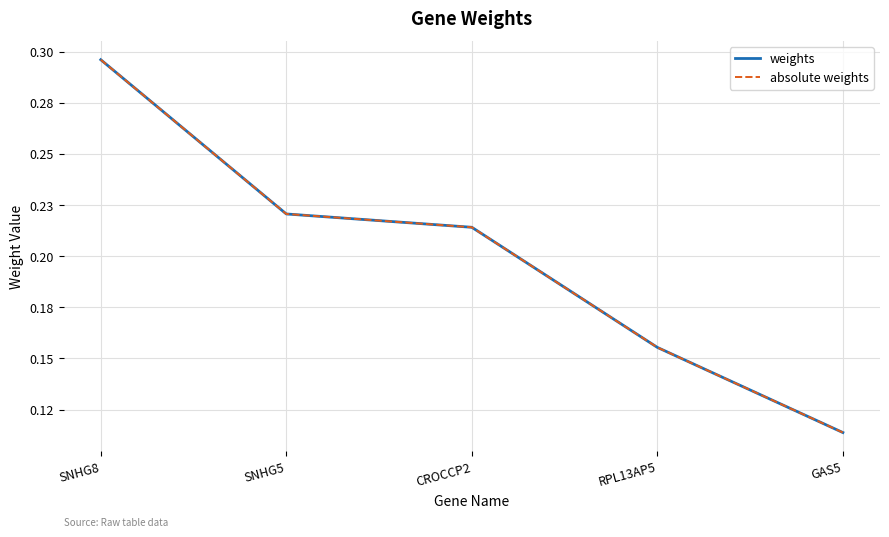

What is the greatest value displayed?

0.3